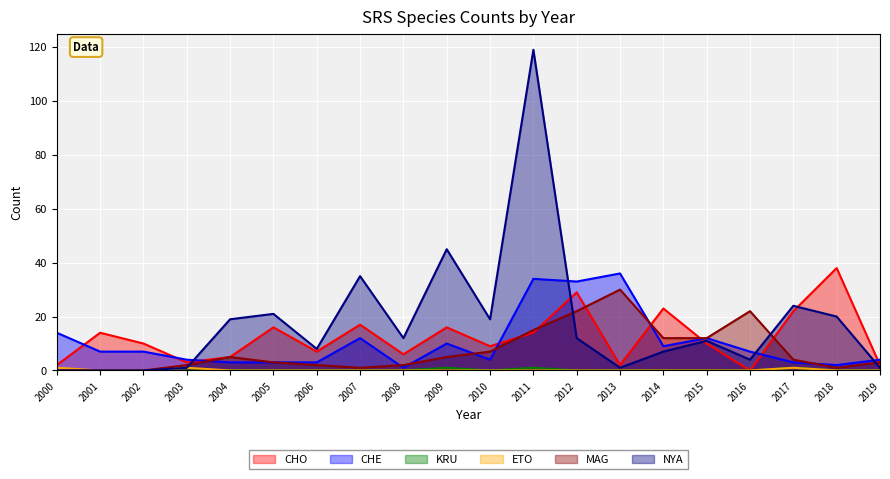

What is the difference between the maximum and minimum values in the MAG series?

30